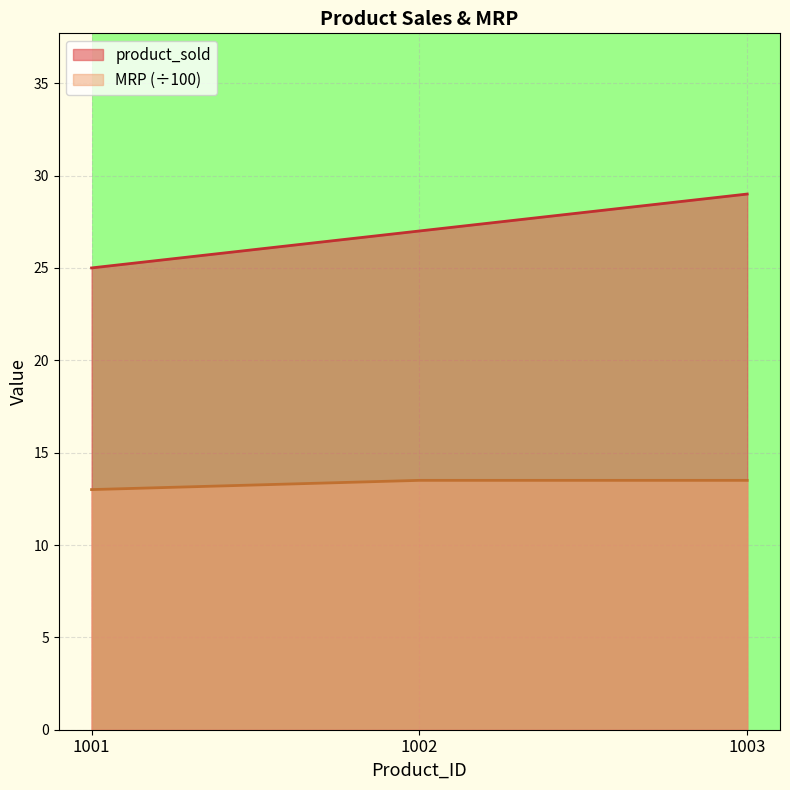

Which series has the widest spread of values?

product_sold